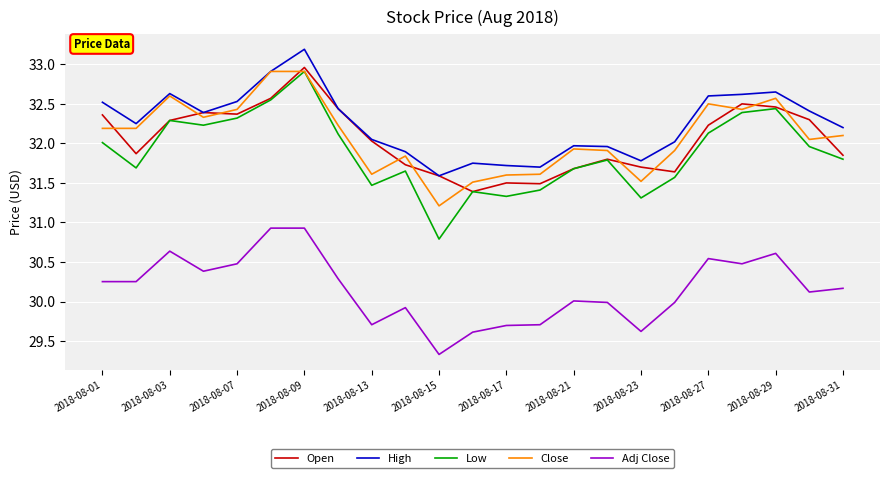

What is the smallest value displayed?

29.3